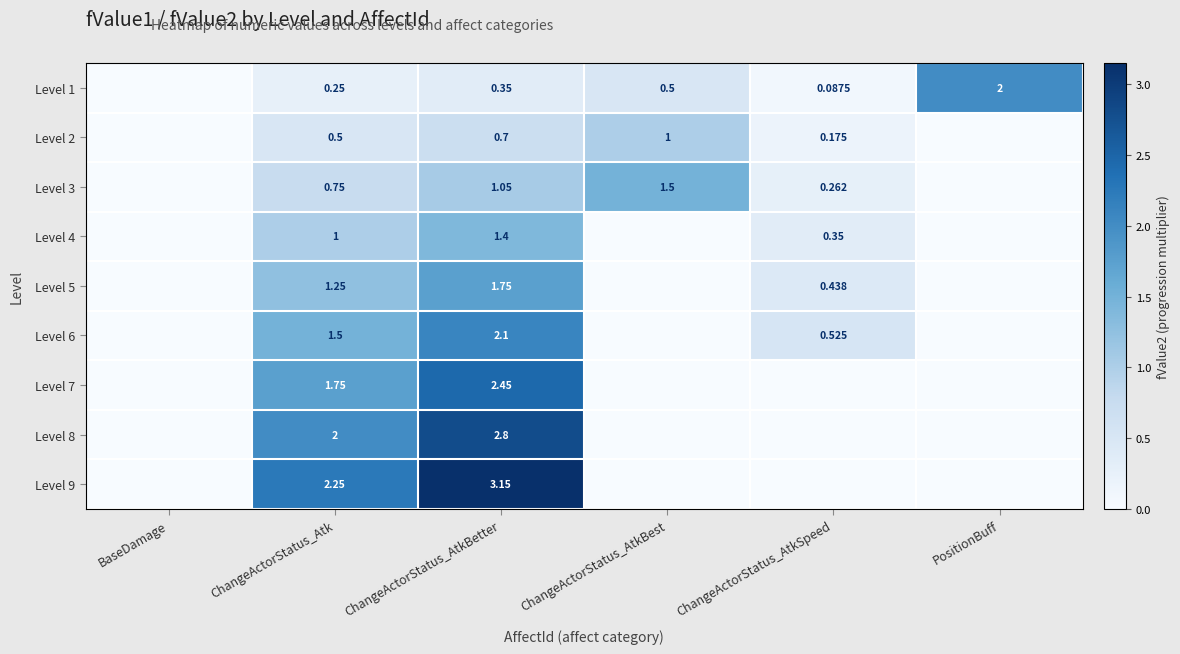

Is the value of Level 5 at ChangeActorStatus_Atk greater than the value of Level 2 at ChangeActorStatus_AtkBetter?

Yes